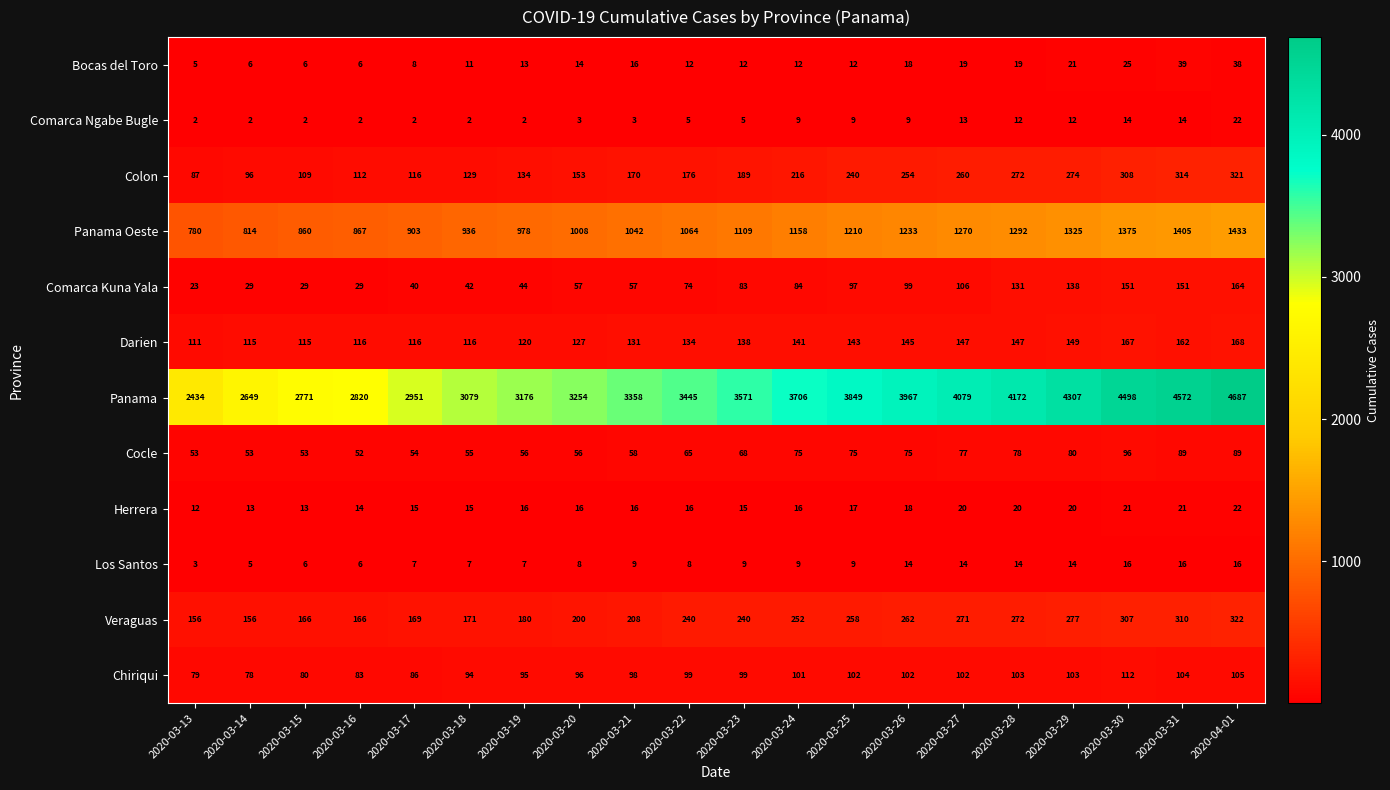

What is the difference between the Los Santos values at 2020-03-24 and 2020-03-31?

7